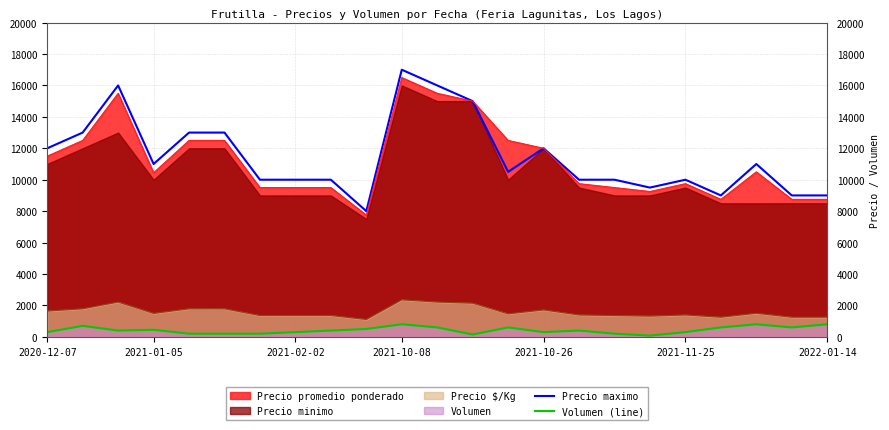

True or false: Volumen (line) and Precio promedio ponderado cross at least once.

False